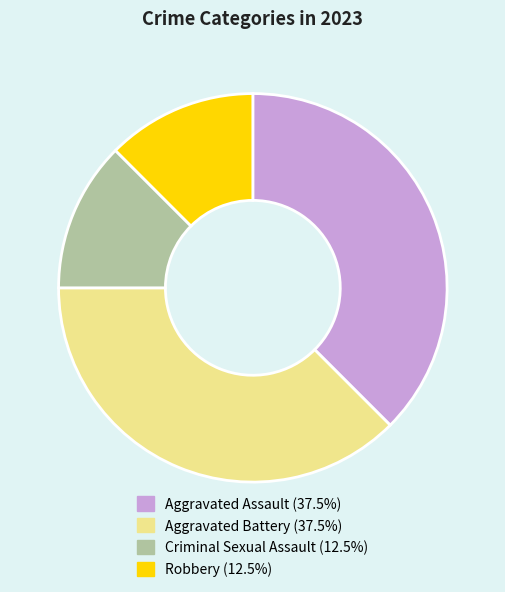

Is there a majority slice in this chart?

No